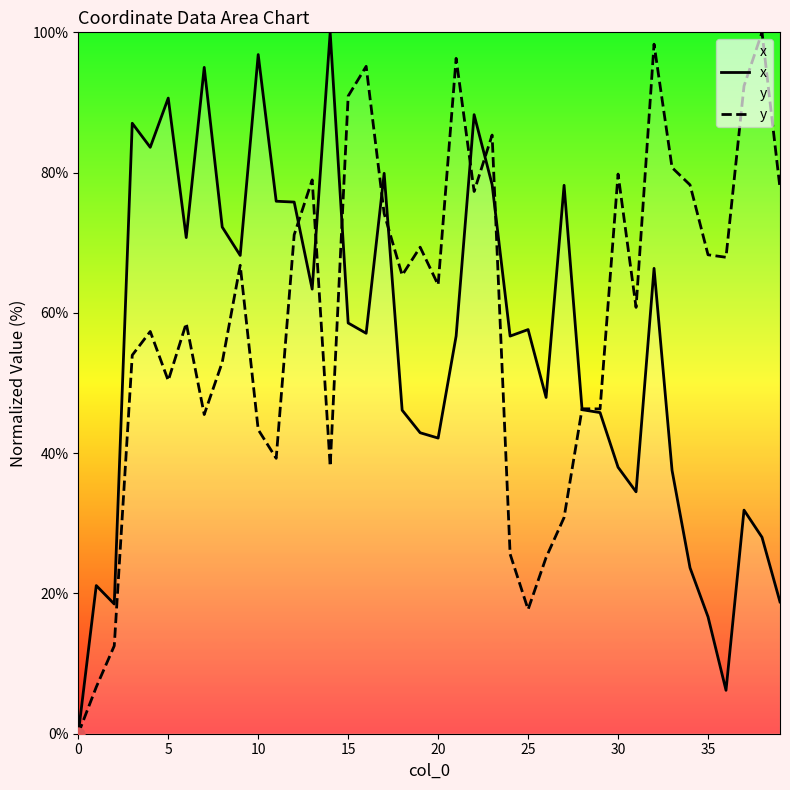

What are all the series names shown in the legend?

x, y